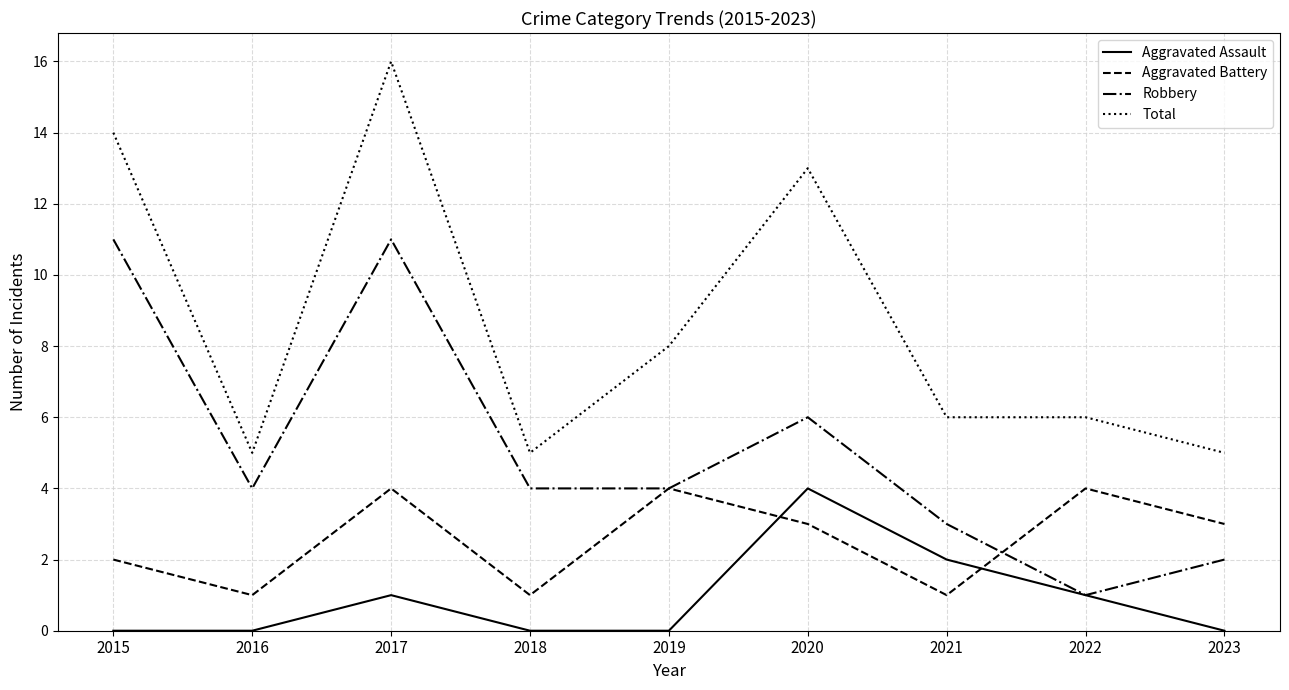

Is it true that Aggravated Battery equals 1 at 2021?

True